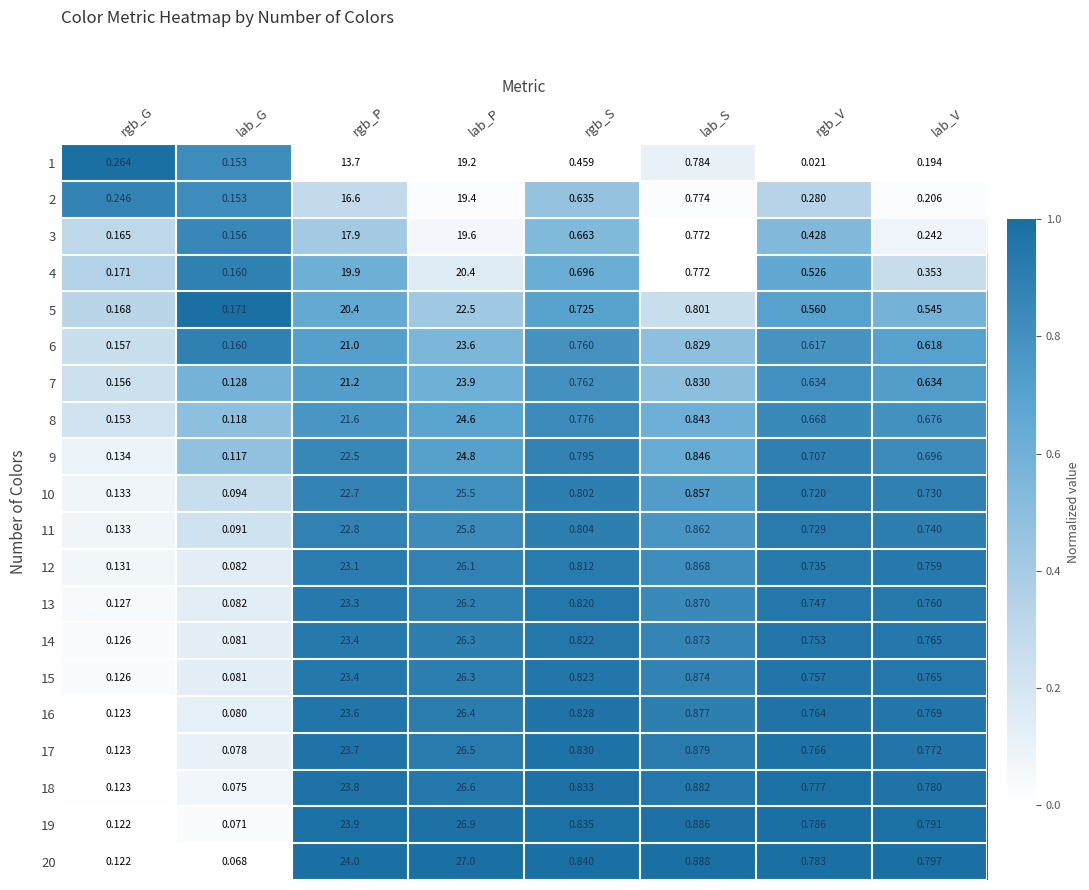

Which label corresponds to the largest value in the chart?

lab_P